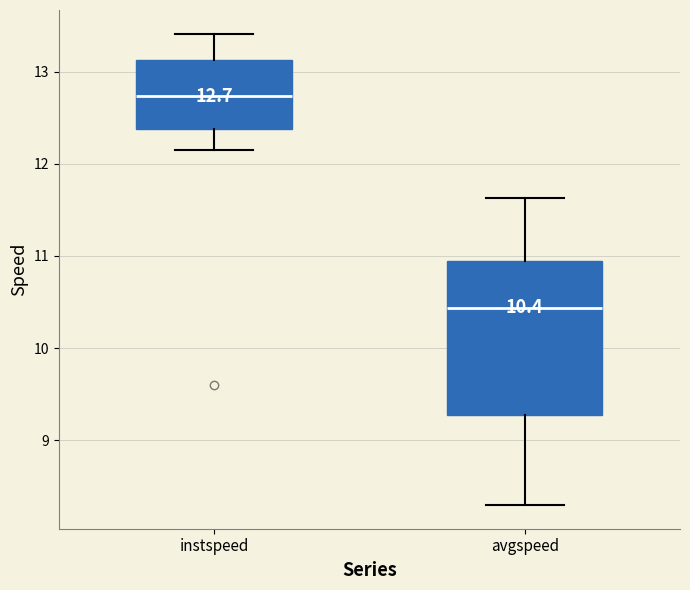

Which box has the highest median line?

instspeed